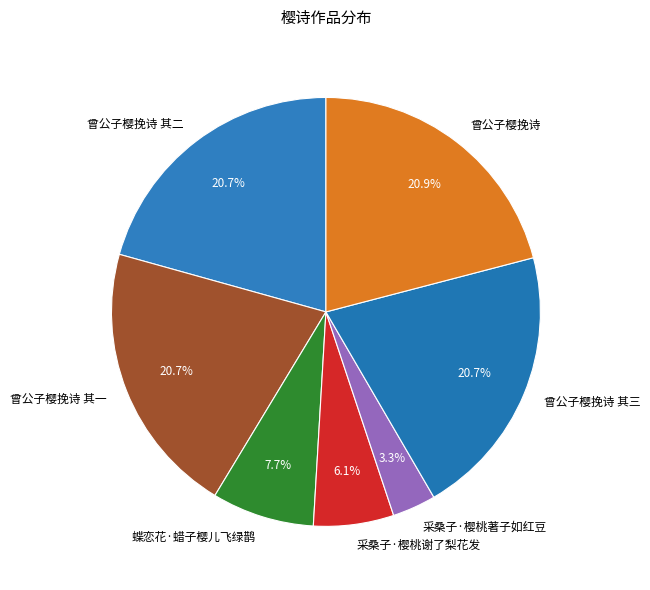

True or false: 曾公子樱挽诗 其二 accounts for 21% of the total.

True